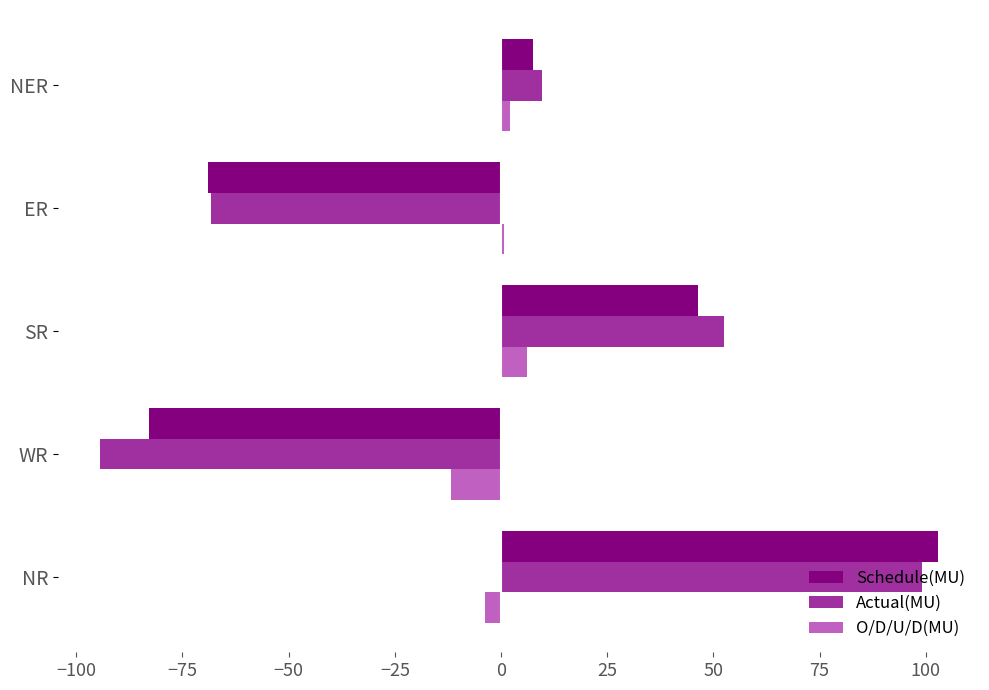

What is the greatest value displayed?

102.9